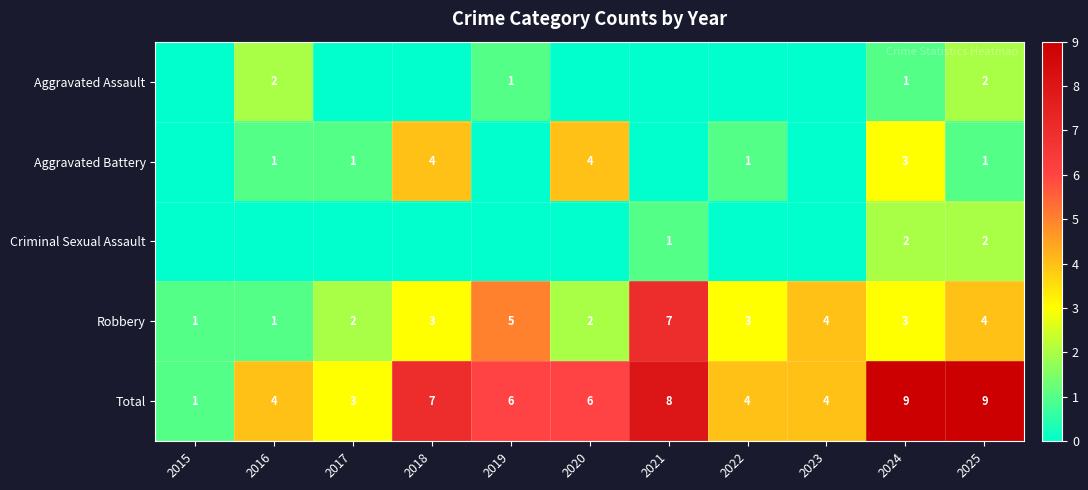

Is it true that Robbery equals 5 at 2018?

False